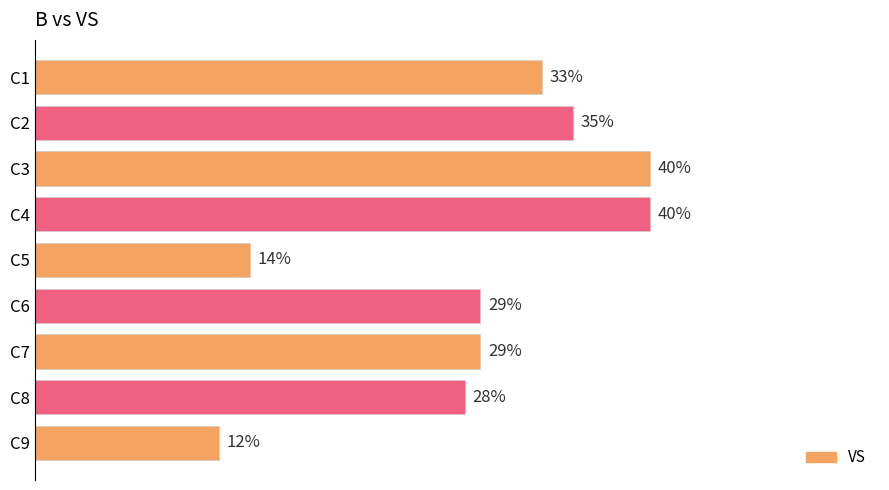

Does the chart contain stacked bars?

No